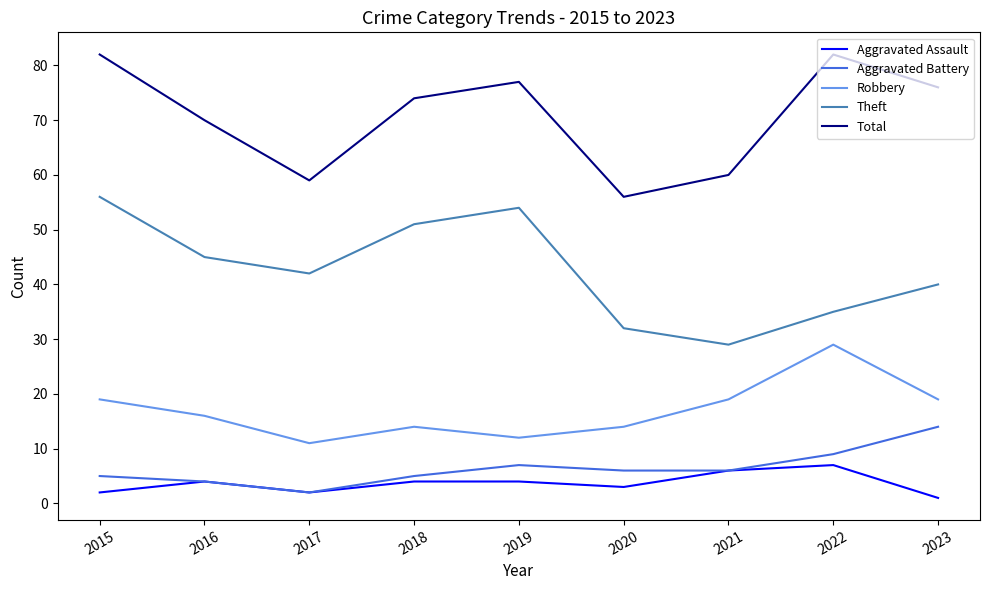

The Total series shows 82 at 2022. True or false?

True